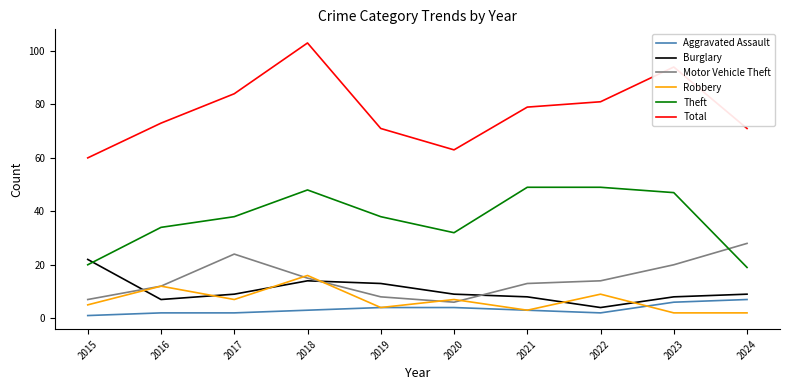

Which series ends up on top after the final intersection of Burglary and Robbery?

Burglary